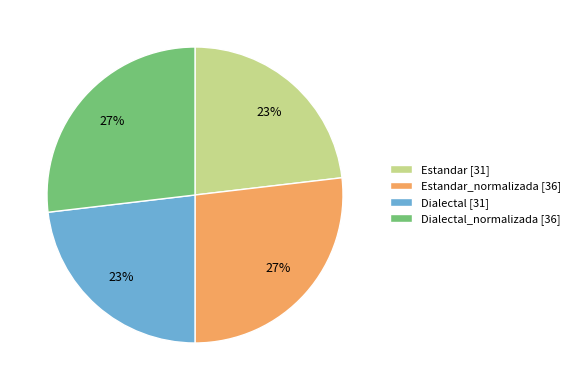

Between Dialectal_normalizada [36] and Dialectal [31], which is larger?

Dialectal_normalizada [36]